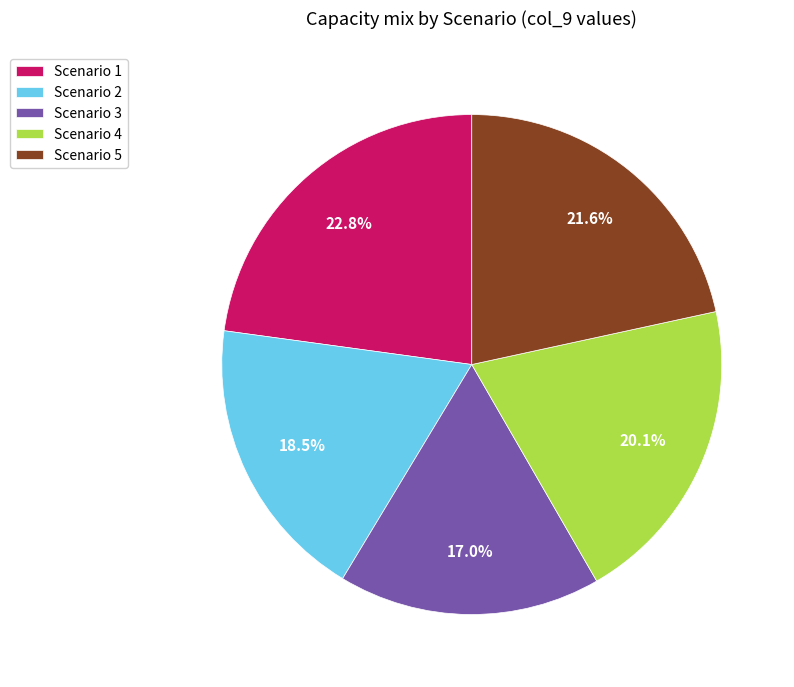

Which has a higher value, Scenario 1 or Scenario 5?

Scenario 1